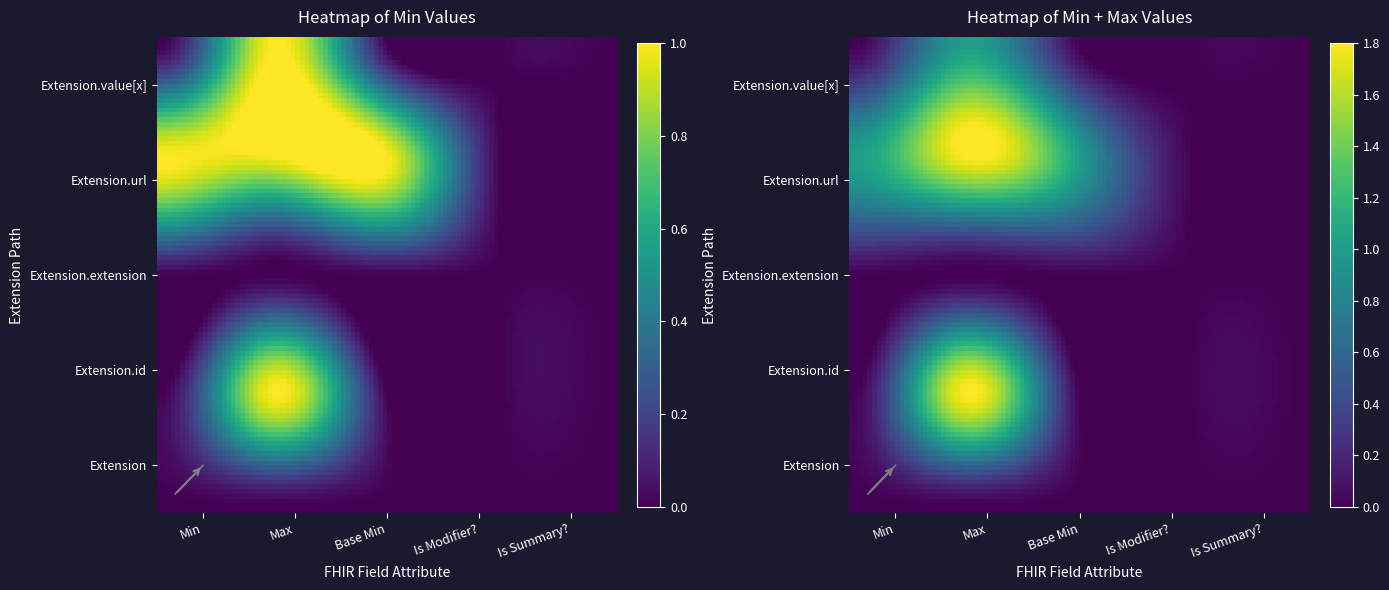

Between 2 and 4, which is larger?

2